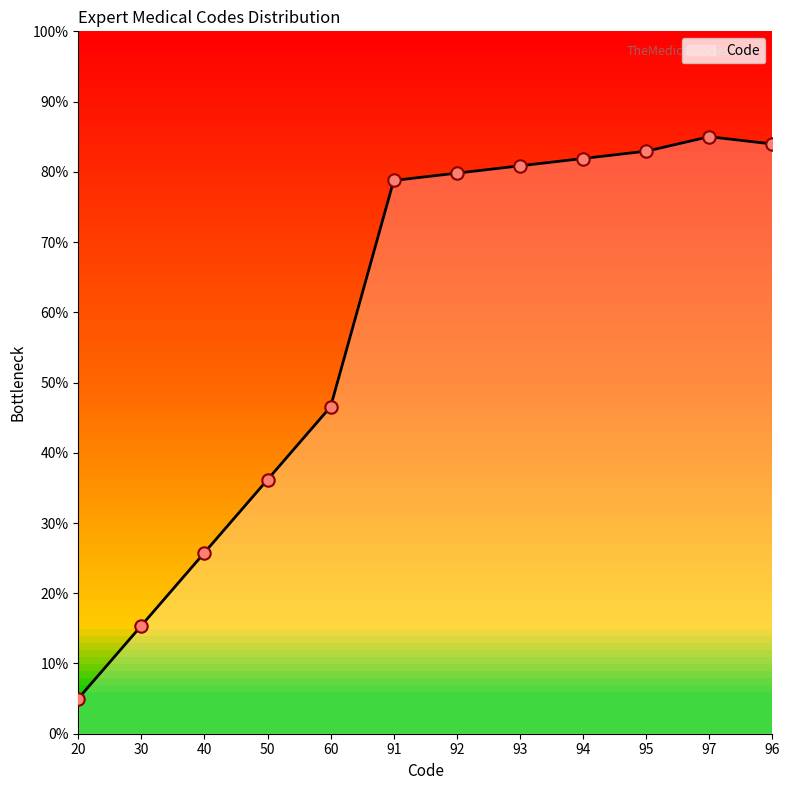

Between 20 and 97, which is larger?

97